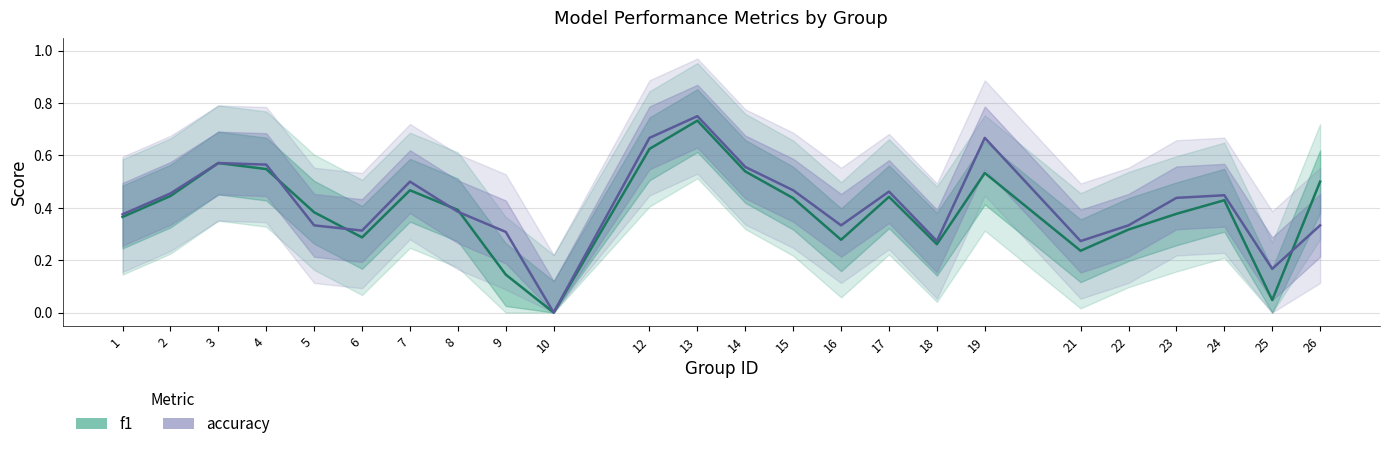

What is the average value of the f1 series?

0.4